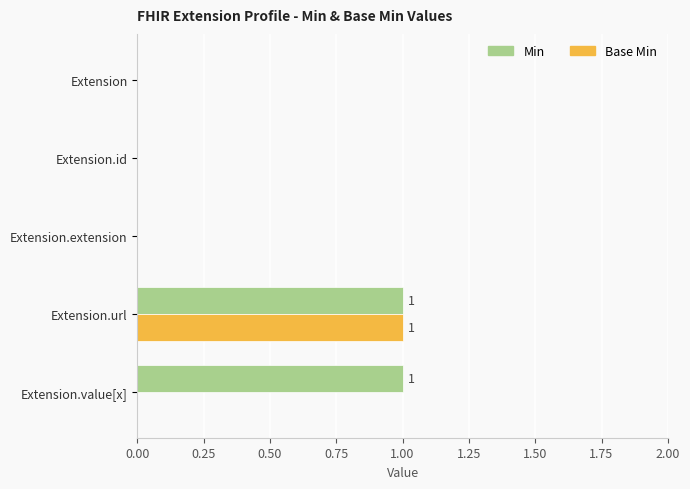

Is it true that Min equals 2 at Extension.url?

False